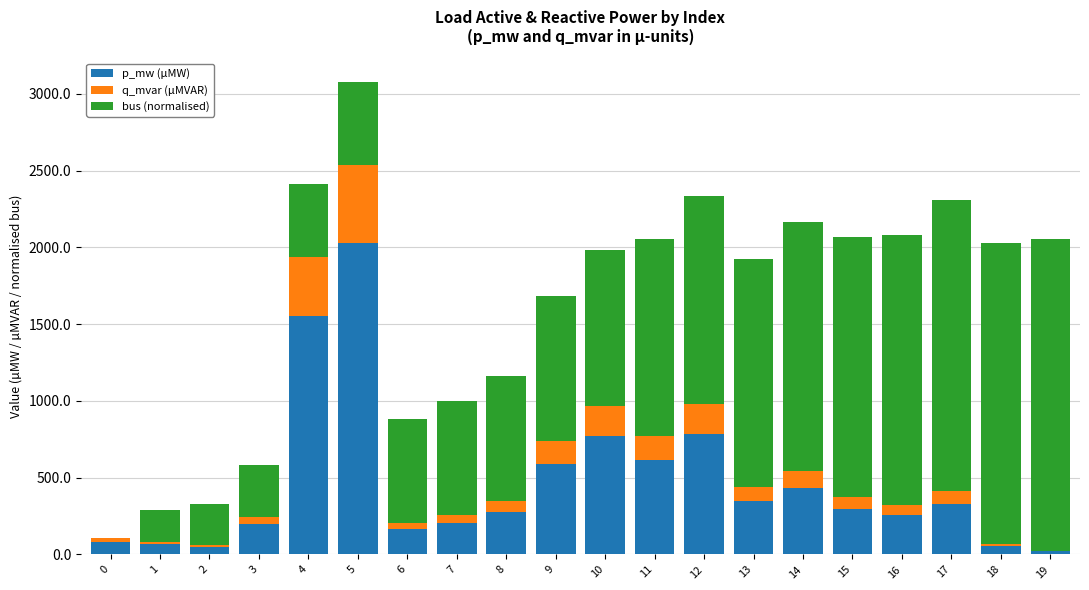

At which category is the sum across all series the highest?

5